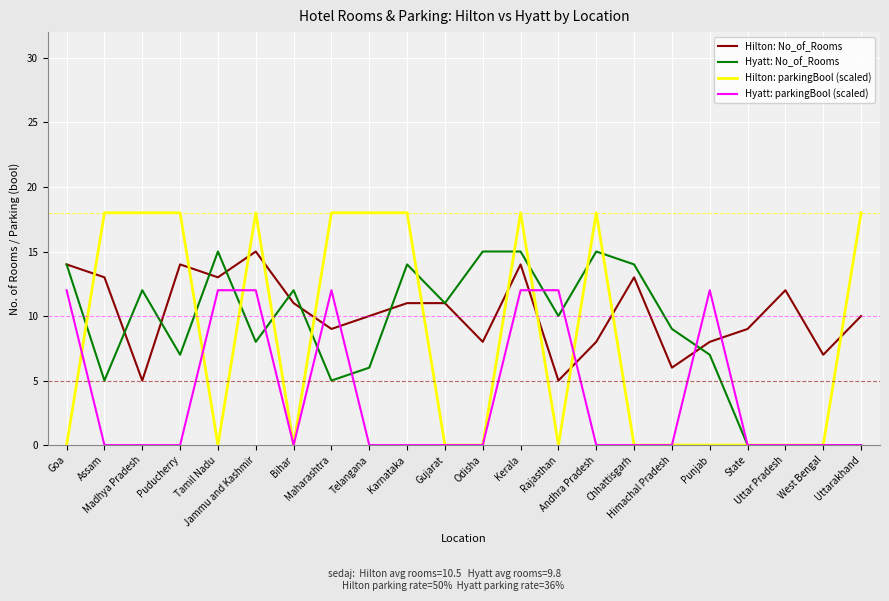

Which series has the largest total across all categories?

Hilton: No_of_Rooms